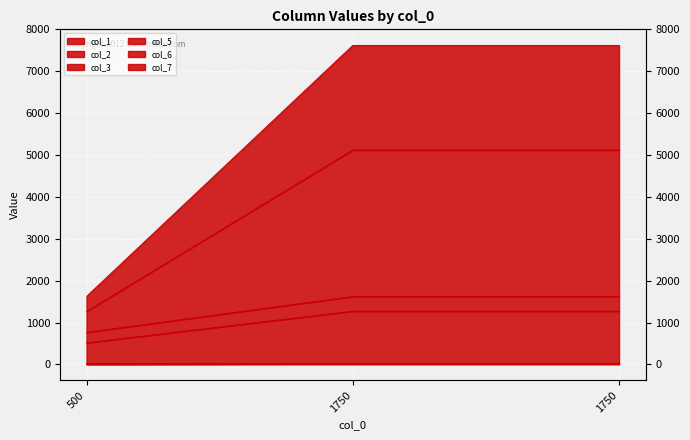

Is the value of col_6 at 500 greater than the value of col_3 at 1750?

Yes